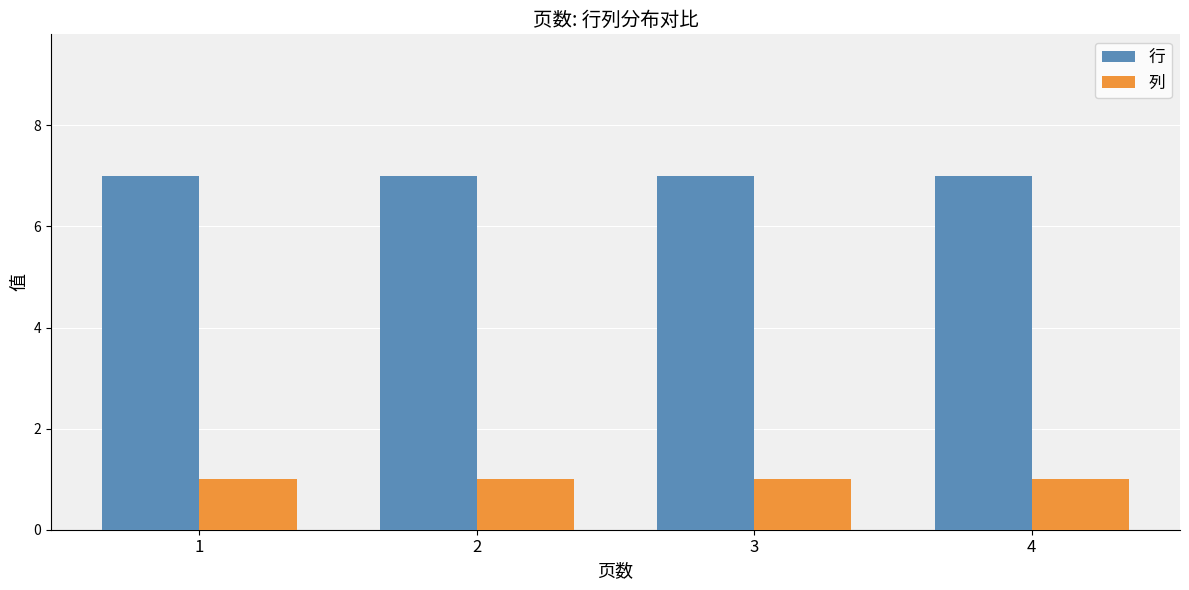

What is the total value across all series at 3?

8